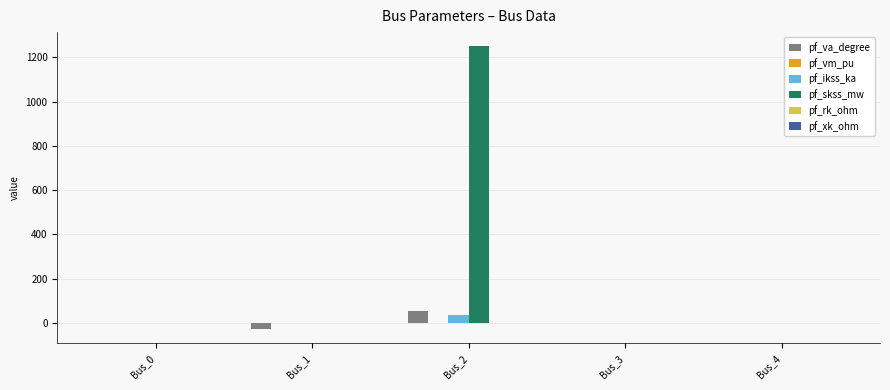

How many series are shown in this chart?

6